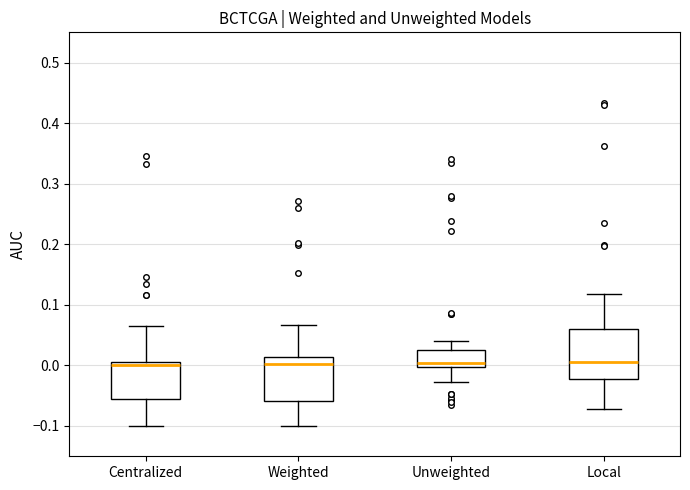

Reading left to right, transcribe this box plot: for each box, give where its median line is, the range the box spans, and where its two whiskers end, as read against the y-axis. The values are not printed on the chart, so give them approximately, as read against the axis.

Centralized: median 0.00, box -0.06 to 0.01, whiskers -0.10 to 0.07
Weighted: median 0.00, box -0.06 to 0.01, whiskers -0.10 to 0.07
Unweighted: median 0.00 (just above the box's lower edge), box 0.00 to 0.03, whiskers -0.03 to 0.04
Local: median 0.01, box -0.02 to 0.06, whiskers -0.07 to 0.12